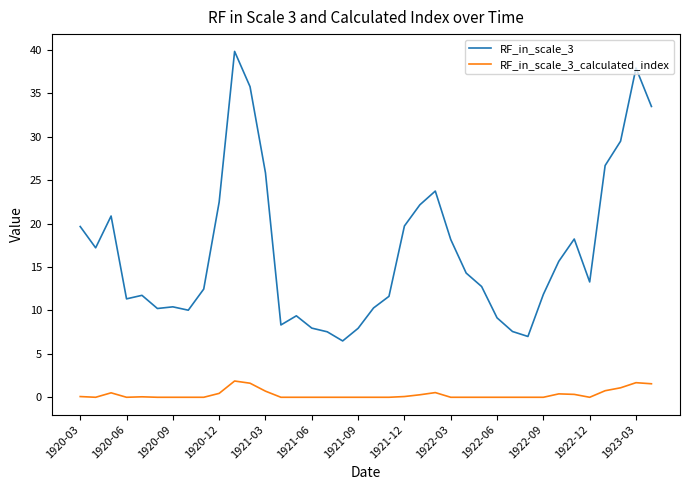

How many categories are shown in the chart?

38